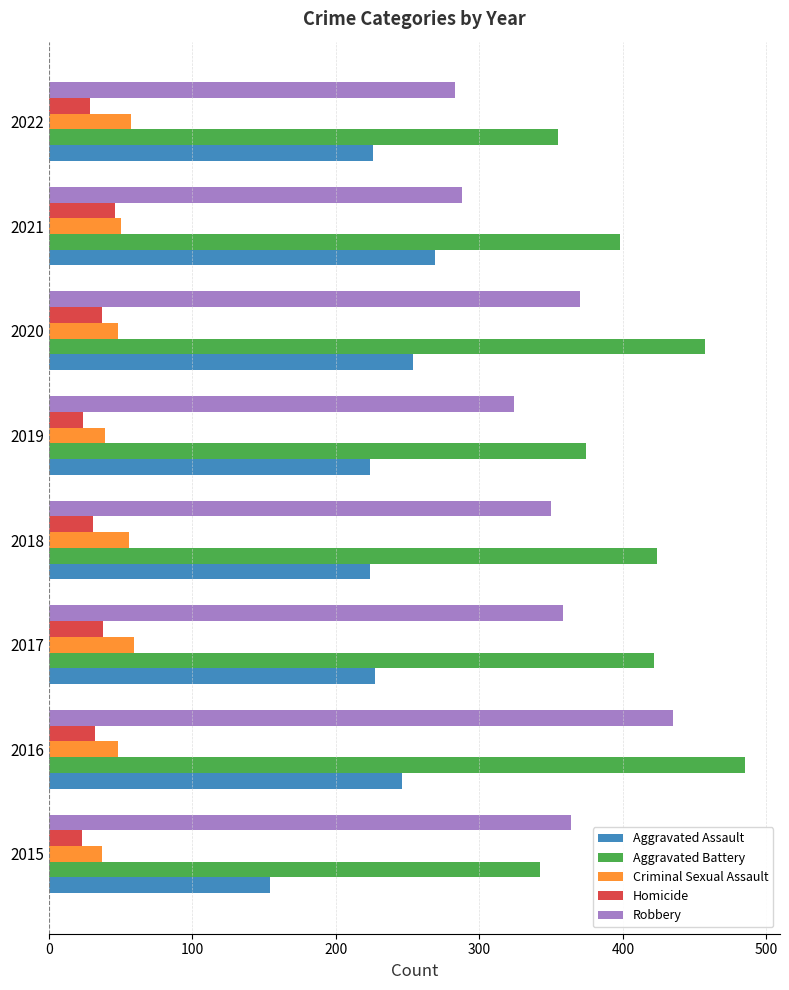

What are all the series names shown in the legend?

Aggravated Assault, Aggravated Battery, Criminal Sexual Assault, Homicide, Robbery